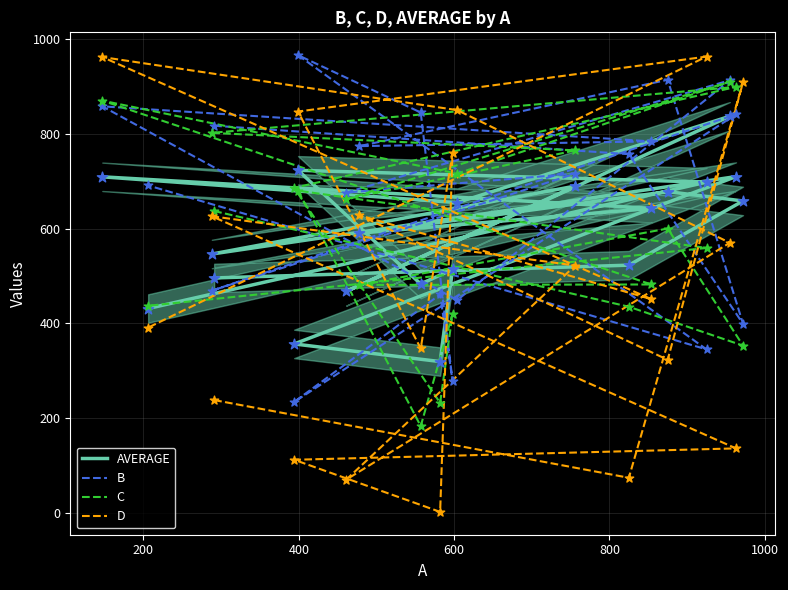

Is the value of C at 600 greater than the value of D at 200?

Yes